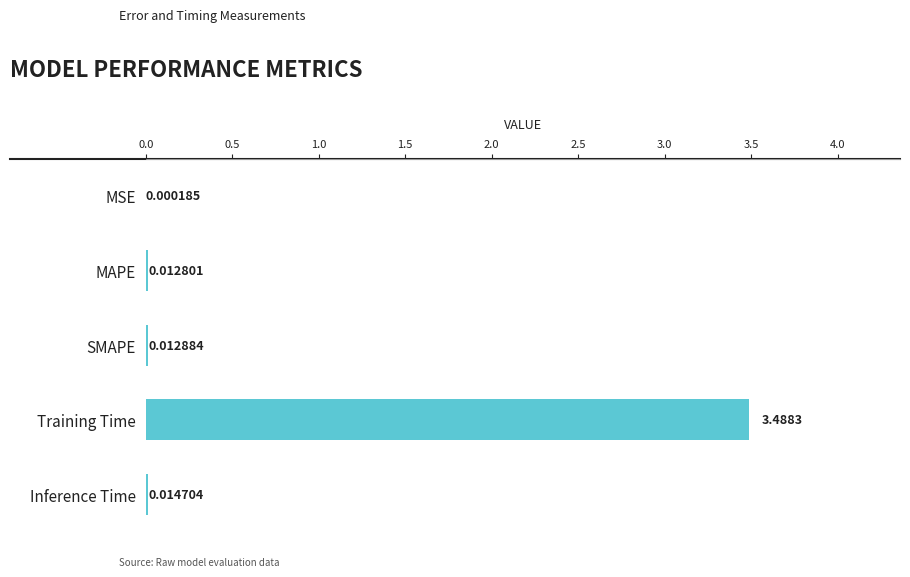

At which category does the chart reach its peak across all series?

Training Time